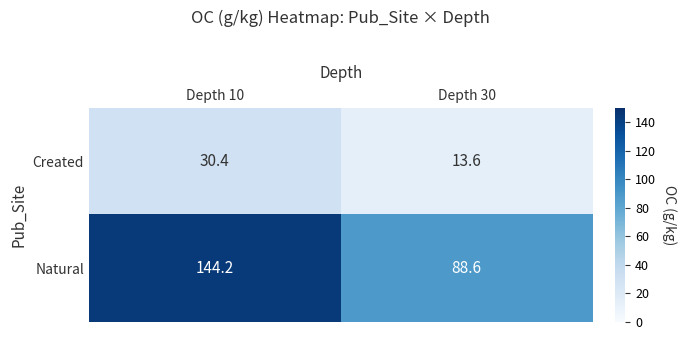

How many categories are shown in the chart?

2